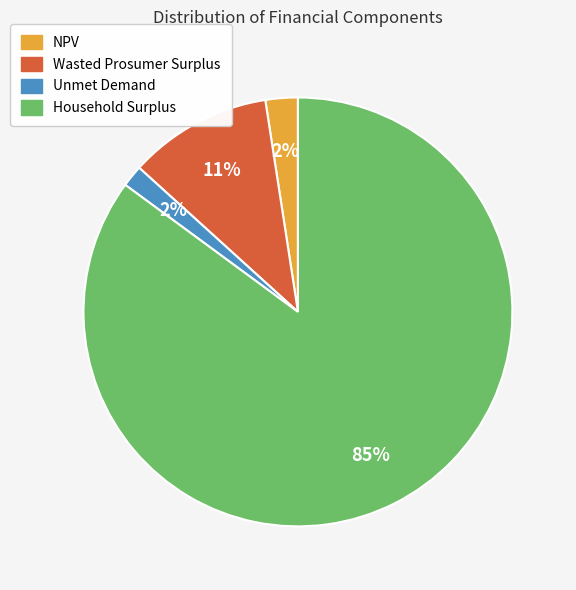

Do NPV and Unmet Demand together represent more than half of the pie?

No